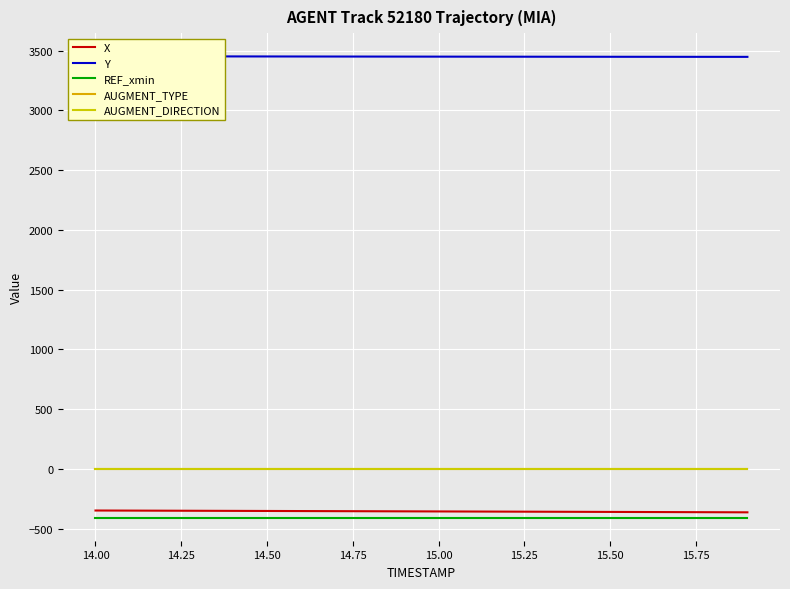

At how many categories does at least one series exceed 239?

20